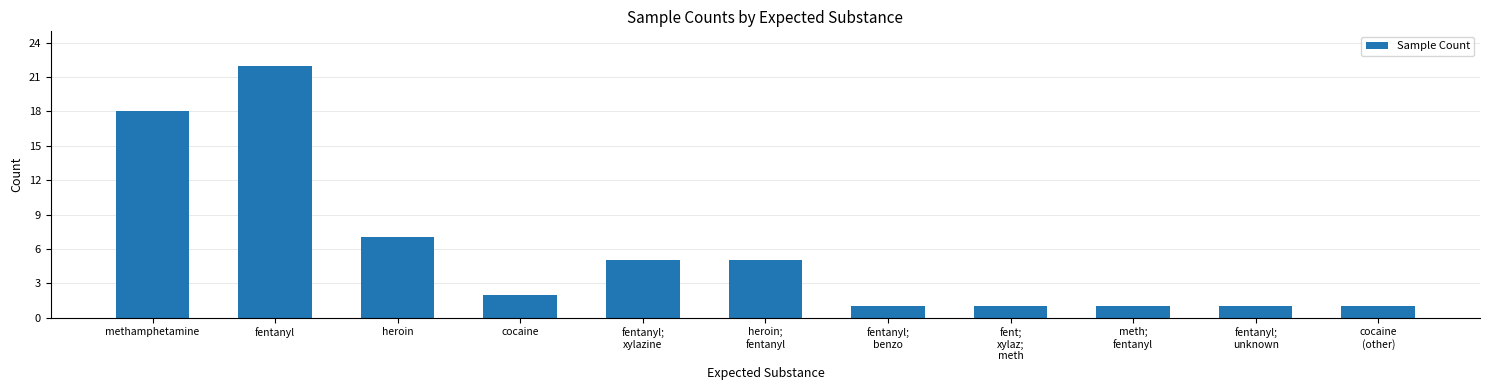

The value at heroin;
fentanyl is 5. True or false?

True